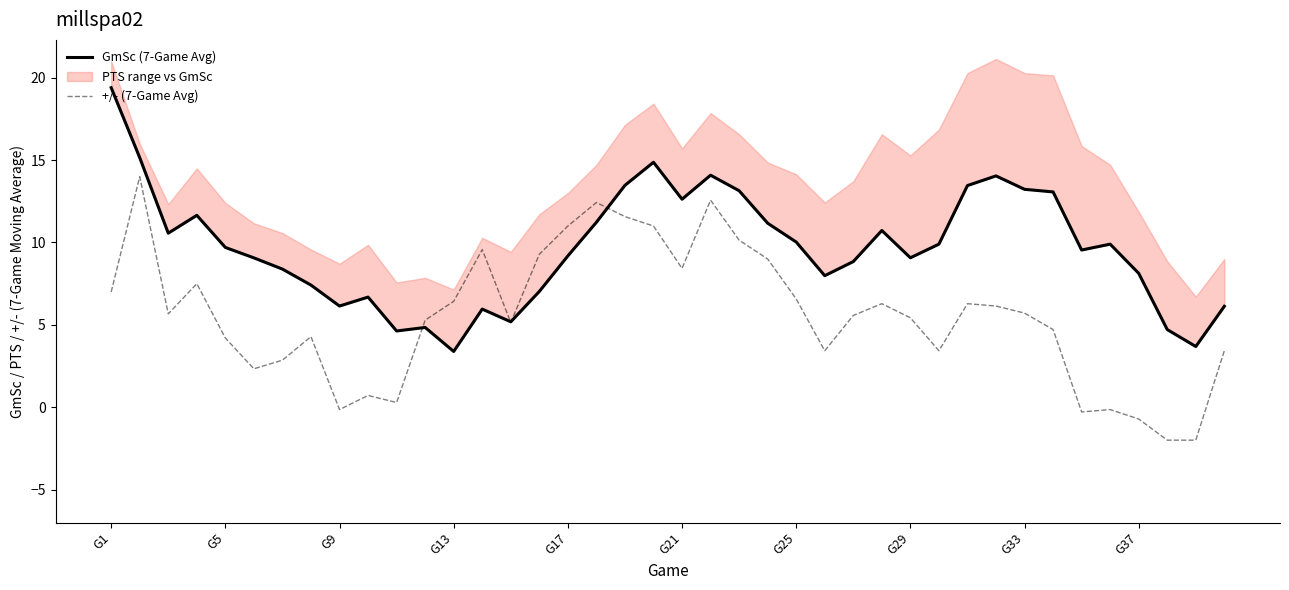

How many lines are shown in the chart?

2